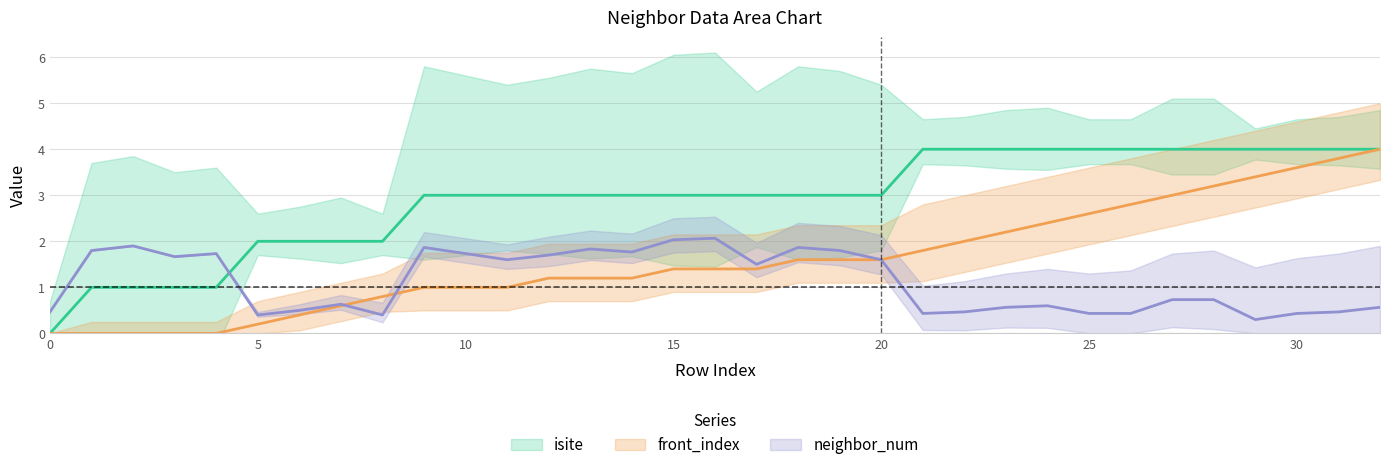

How many lines are shown in the chart?

3